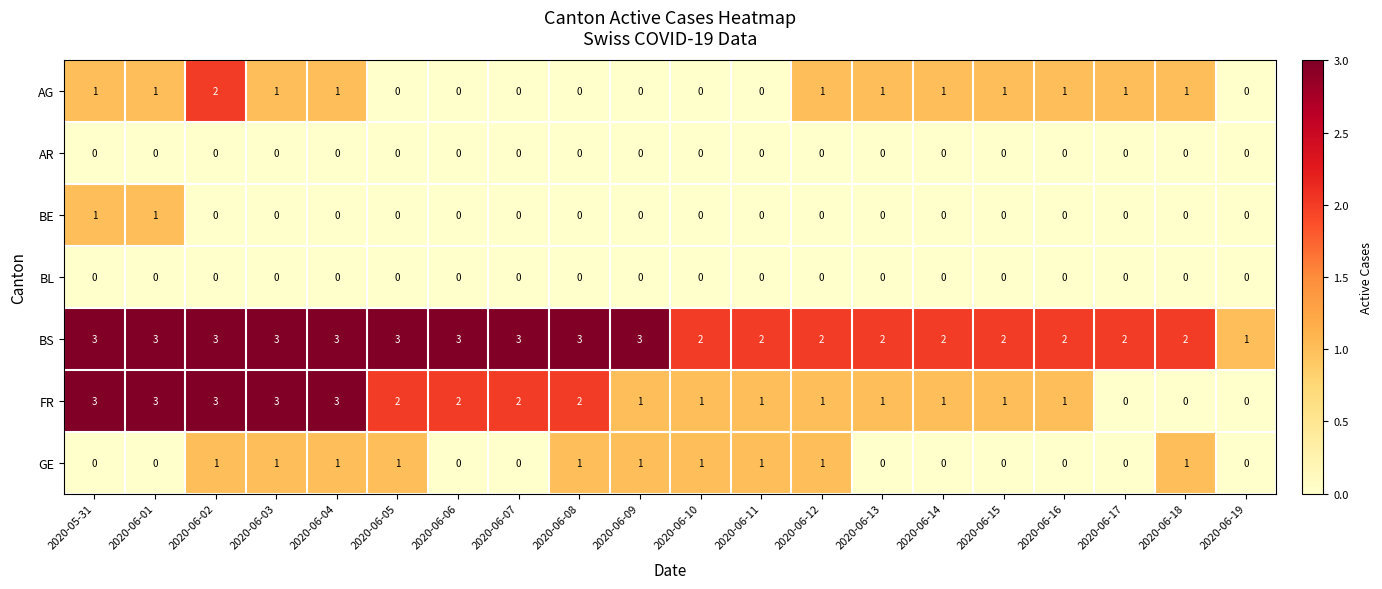

What is the highest value of the FR series?

3